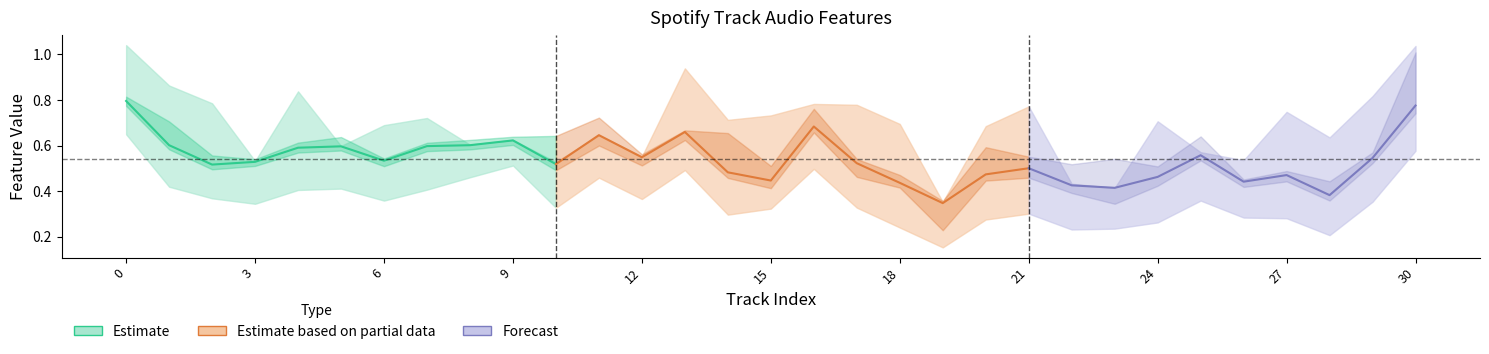

The value of danceability at 29 is 0.5. True or false?

True